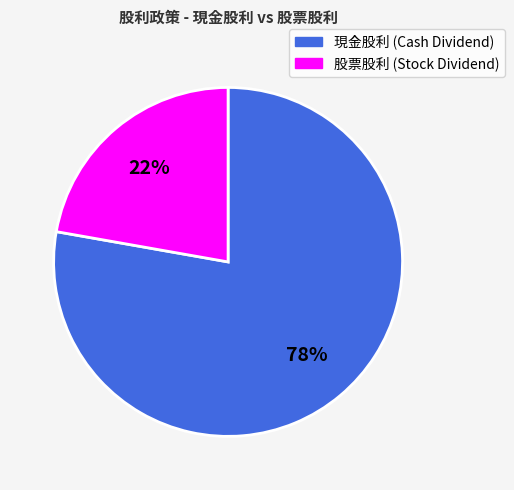

Is there any slice that represents more than half of the pie?

Yes